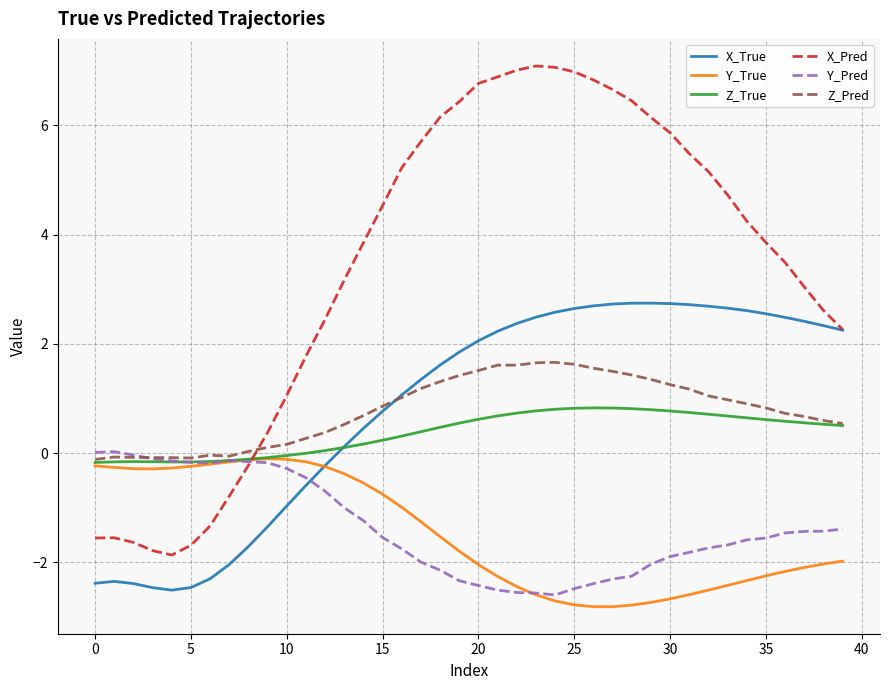

After their last crossing, which series has the higher values: X_True or Y_Pred?

X_True